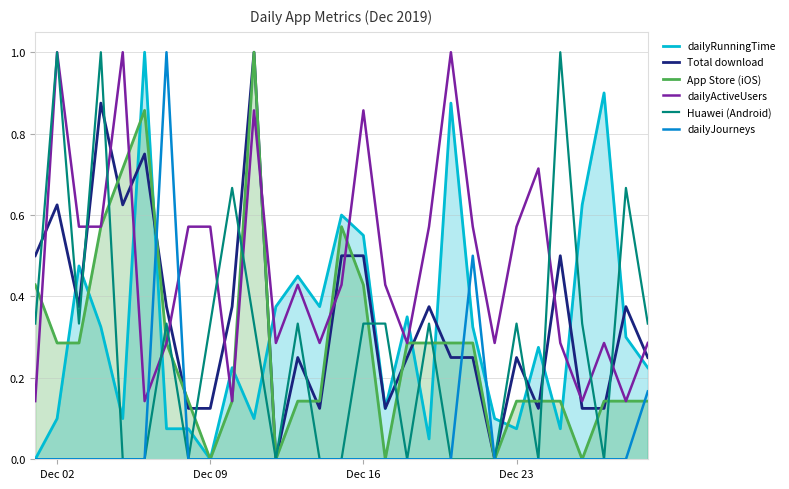

Is the value of Huawei(Android) at 28 greater than the value of App Store(iOS) at 19?

Yes